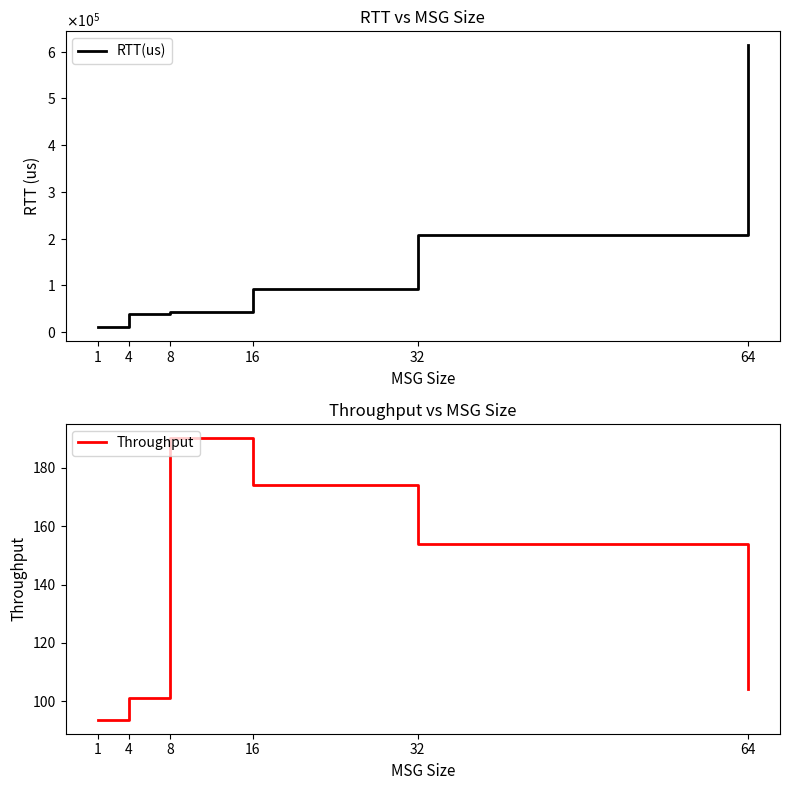

True or false: RTT(us) and Throughput intersect in this chart.

False